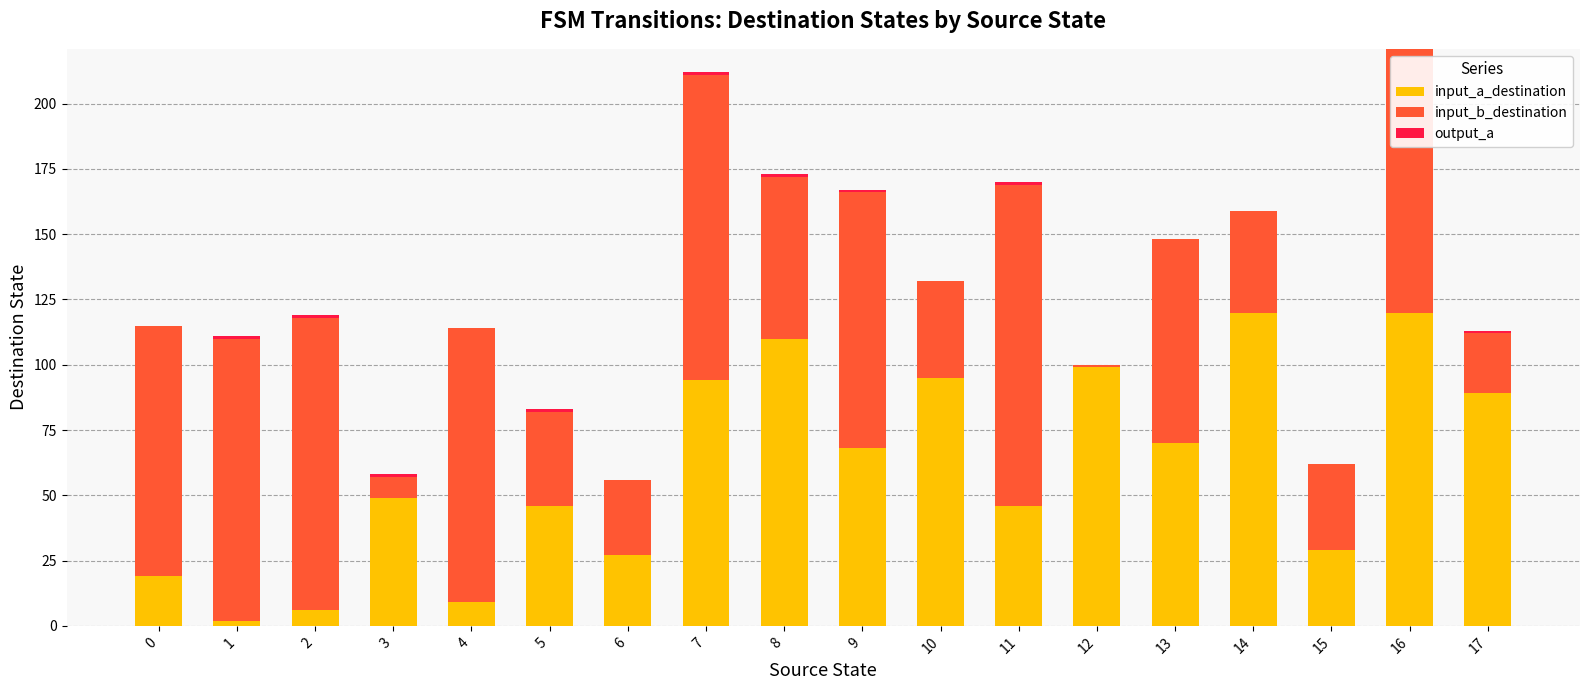

How many distinct data groups are displayed?

3